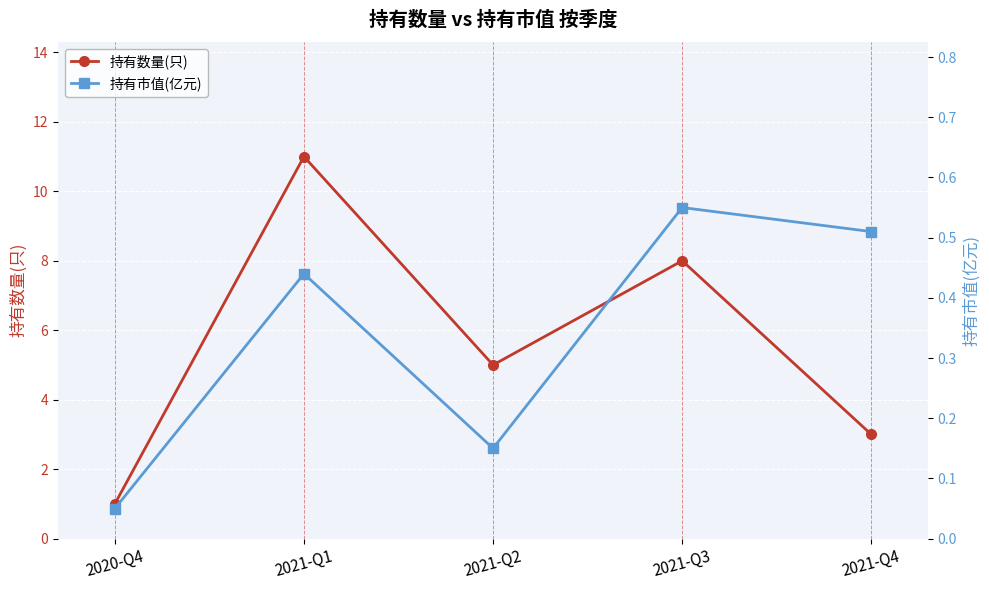

What is the label of the 2nd point from the right?

2021-Q3